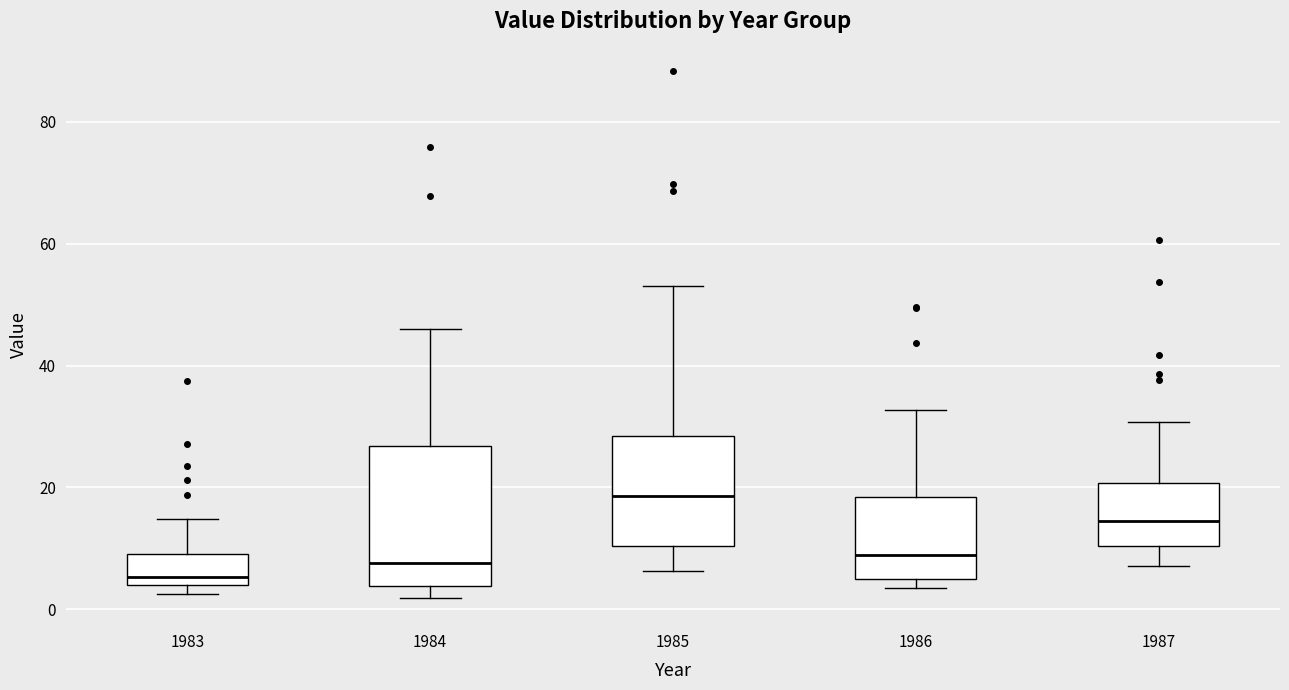

Which box's median line is the highest?

1985